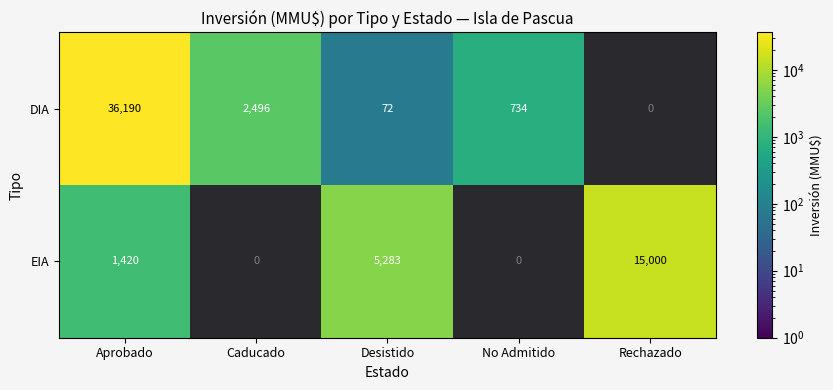

Which label corresponds to the smallest value in the chart?

Desistido